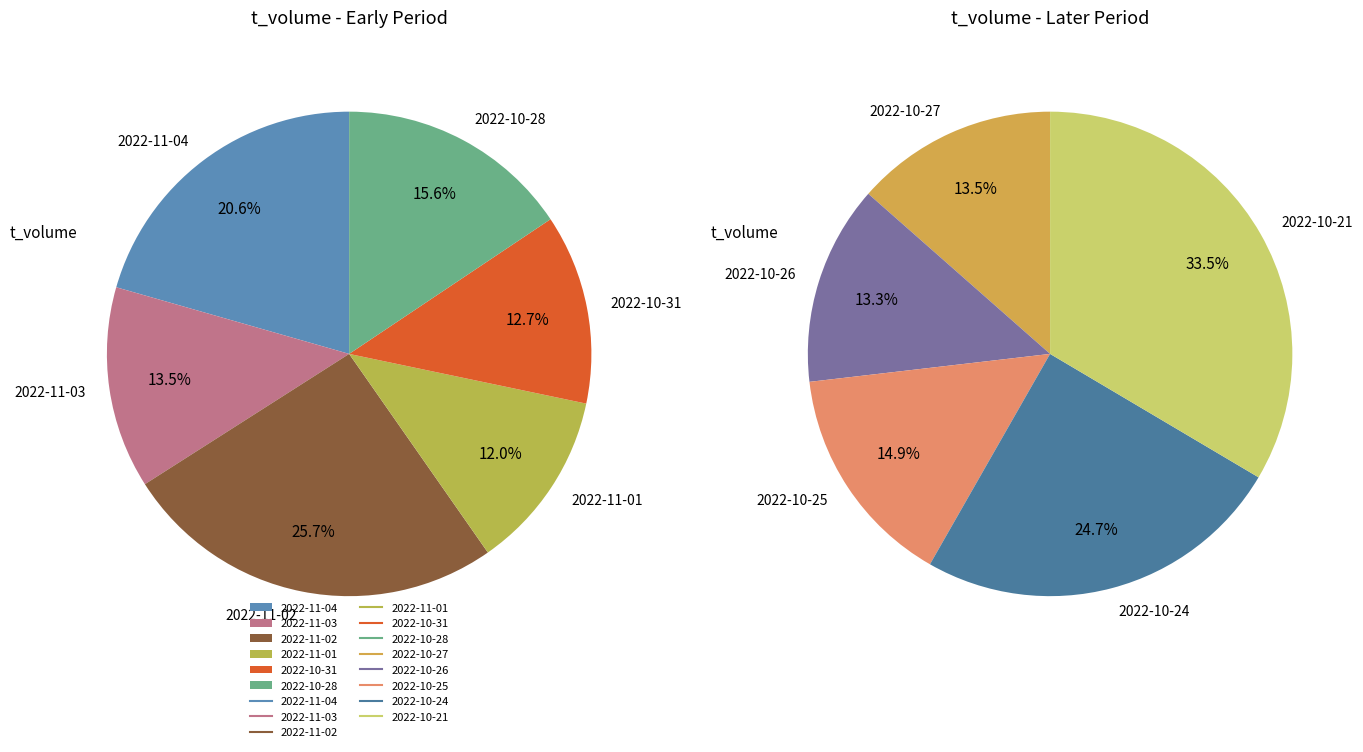

Combined, do 2022-11-03 and 2022-10-21 account for over 50%?

No